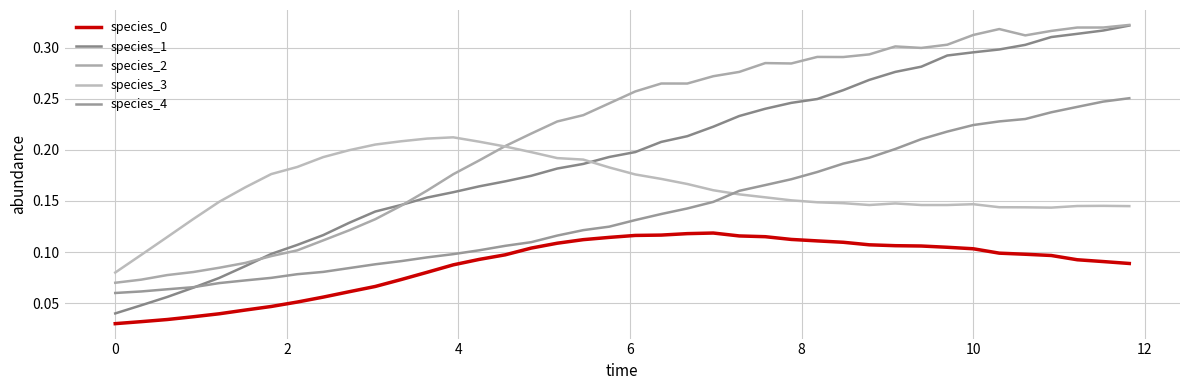

Reading left to right, list all the values displayed in this chart.

species_0: 0.0	0.0	0.0	0.0	0.0	0.0	0.0	0.1	0.1	0.1	0.1	0.1	0.1	0.1	0.1	0.1	0.1	0.1	0.1	0.1	0.1	0.1	0.1	0.1	0.1	0.1	0.1	0.1	0.1	0.1	0.1	0.1	0.1	0.1	0.1	0.1	0.1	0.1	0.1	0.1
species_1: 0.0	0.0	0.1	0.1	0.1	0.1	0.1	0.1	0.1	0.1	0.1	0.1	0.2	0.2	0.2	0.2	0.2	0.2	0.2	0.2	0.2	0.2	0.2	0.2	0.2	0.2	0.2	0.2	0.3	0.3	0.3	0.3	0.3	0.3	0.3	0.3	0.3	0.3	0.3	0.3
species_2: 0.1	0.1	0.1	0.1	0.1	0.1	0.1	0.1	0.1	0.1	0.1	0.1	0.2	0.2	0.2	0.2	0.2	0.2	0.2	0.2	0.3	0.3	0.3	0.3	0.3	0.3	0.3	0.3	0.3	0.3	0.3	0.3	0.3	0.3	0.3	0.3	0.3	0.3	0.3	0.3
species_3: 0.1	0.1	0.1	0.1	0.1	0.2	0.2	0.2	0.2	0.2	0.2	0.2	0.2	0.2	0.2	0.2	0.2	0.2	0.2	0.2	0.2	0.2	0.2	0.2	0.2	0.2	0.2	0.1	0.1	0.1	0.1	0.1	0.1	0.1	0.1	0.1	0.1	0.1	0.1	0.1
species_4: 0.1	0.1	0.1	0.1	0.1	0.1	0.1	0.1	0.1	0.1	0.1	0.1	0.1	0.1	0.1	0.1	0.1	0.1	0.1	0.1	0.1	0.1	0.1	0.1	0.2	0.2	0.2	0.2	0.2	0.2	0.2	0.2	0.2	0.2	0.2	0.2	0.2	0.2	0.2	0.3